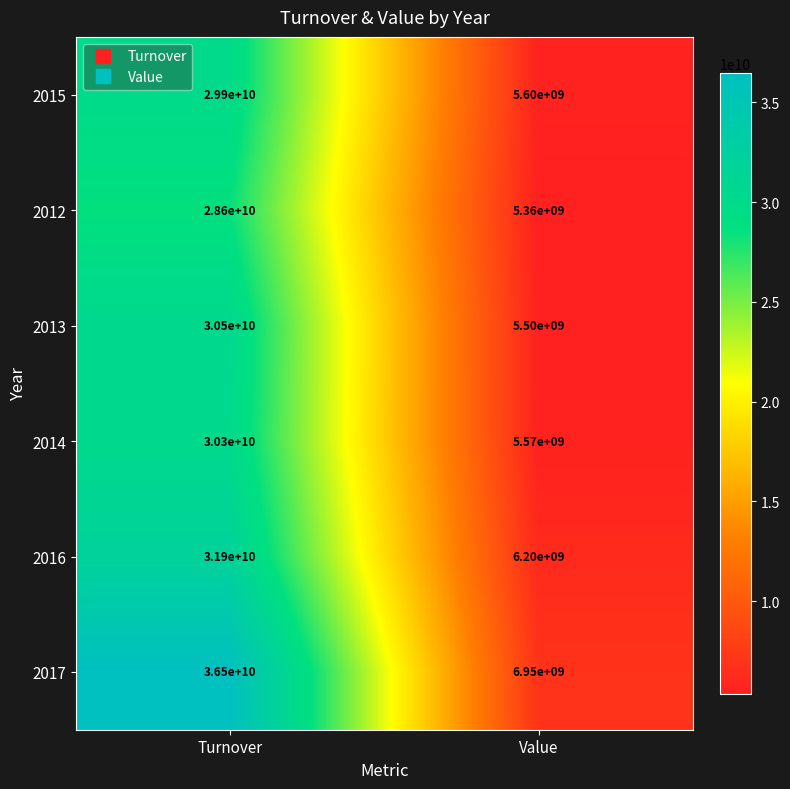

At how many categories does at least one series exceed 6723611031?

2